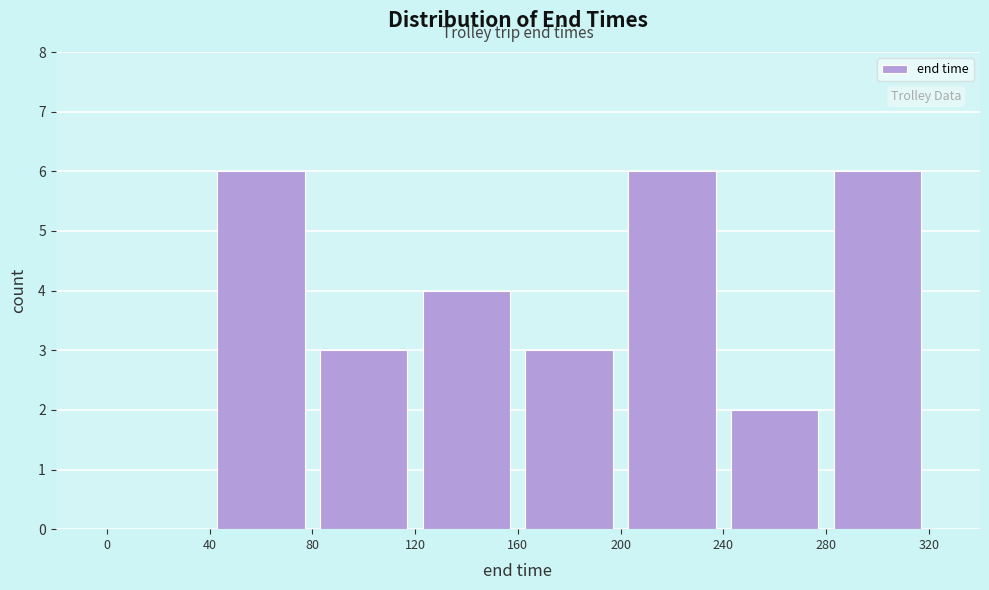

Reading left to right, list every bar in this chart as the range it spans on the x-axis followed by its height. The values are not printed on the chart, so give them approximately, as read against the axis.

0 to 40: 0
40 to 80: 6
80 to 120: 3
120 to 160: 4
160 to 200: 3
200 to 240: 6
240 to 280: 2
280 to 320: 6